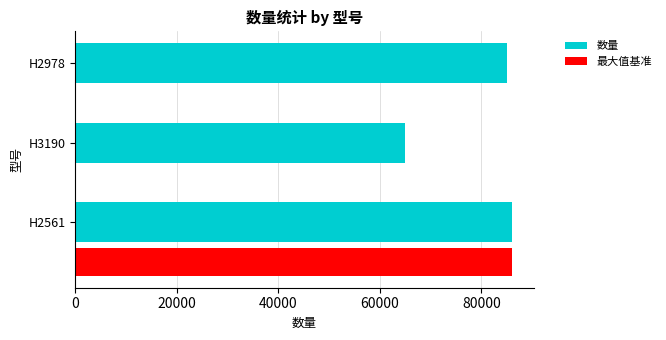

The value of 数量 at H2978 is 85000. True or false?

True